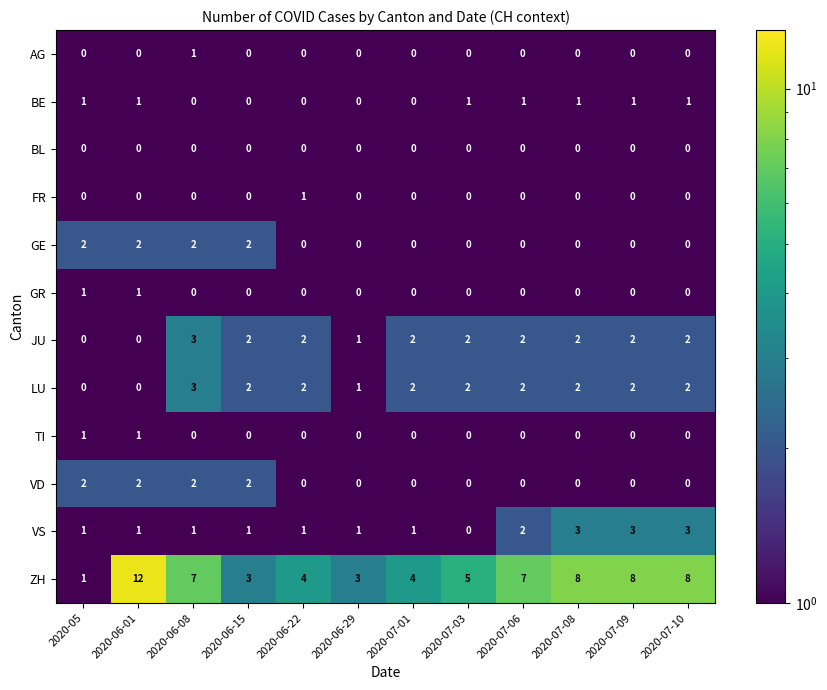

What is the maximum value shown in the chart?

12